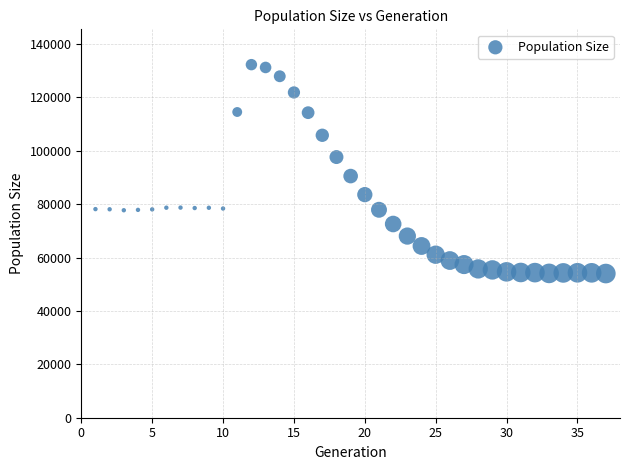

What is the range of Y values (max minus min)?

78239